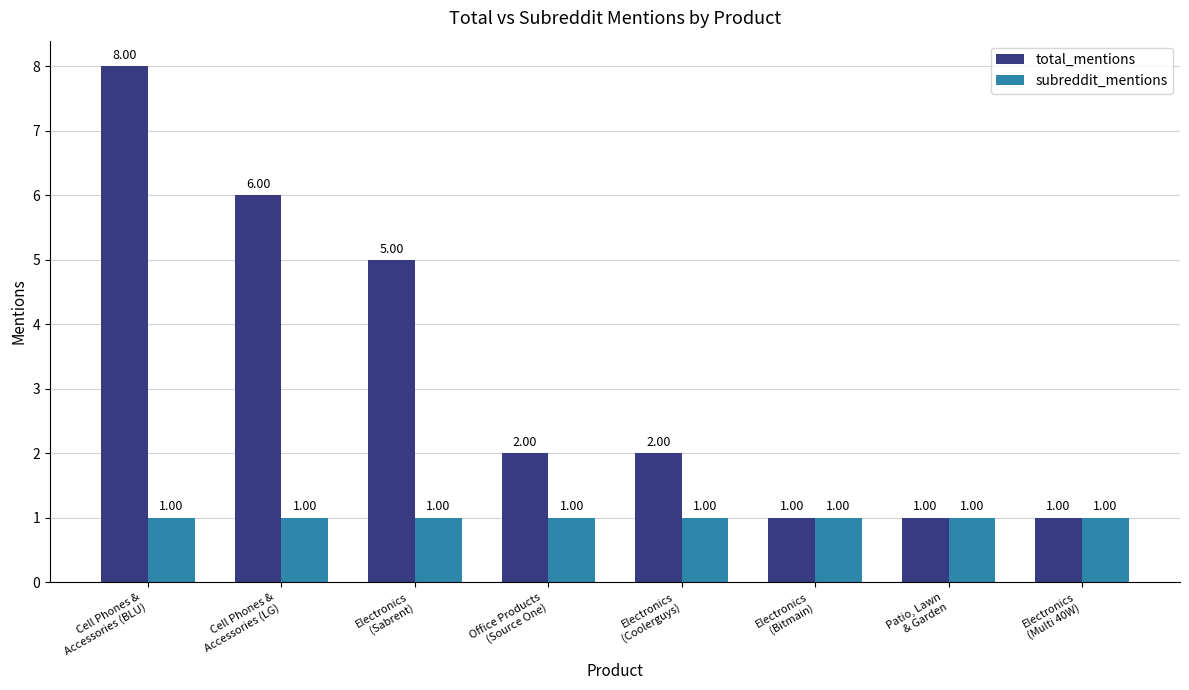

Reading left to right, transcribe all the data shown in this chart.

total_mentions: 8	6	5	2	2	1	1	1
subreddit_mentions: 1	1	1	1	1	1	1	1